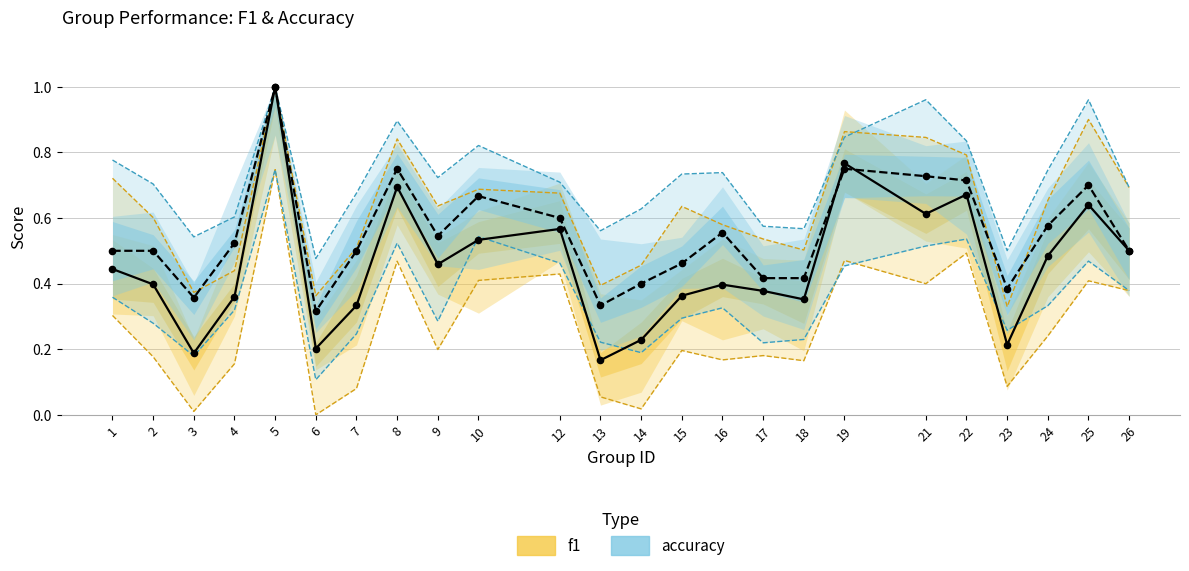

What is the total value across all series at 25?

1.3